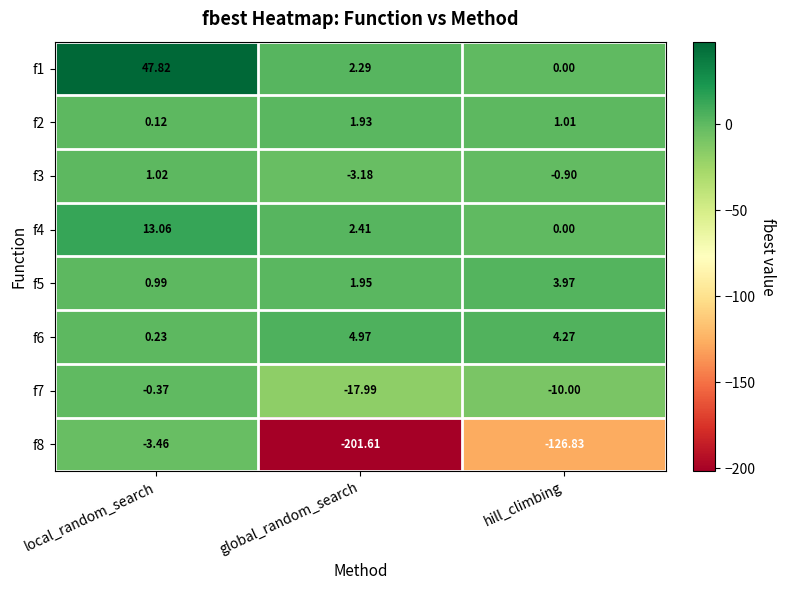

At which label is f7 closest to -9?

hill_climbing